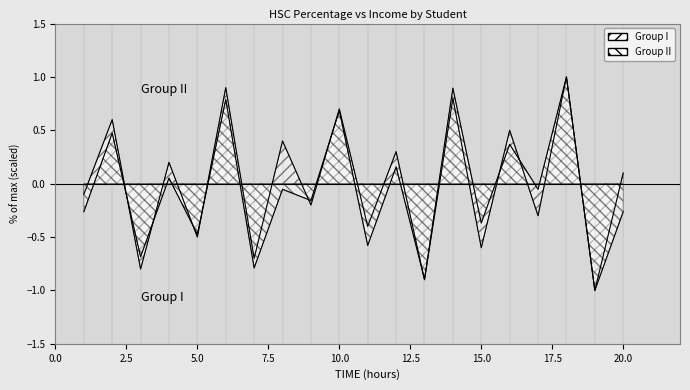

How many intersections are there between Group II and Group I?

9